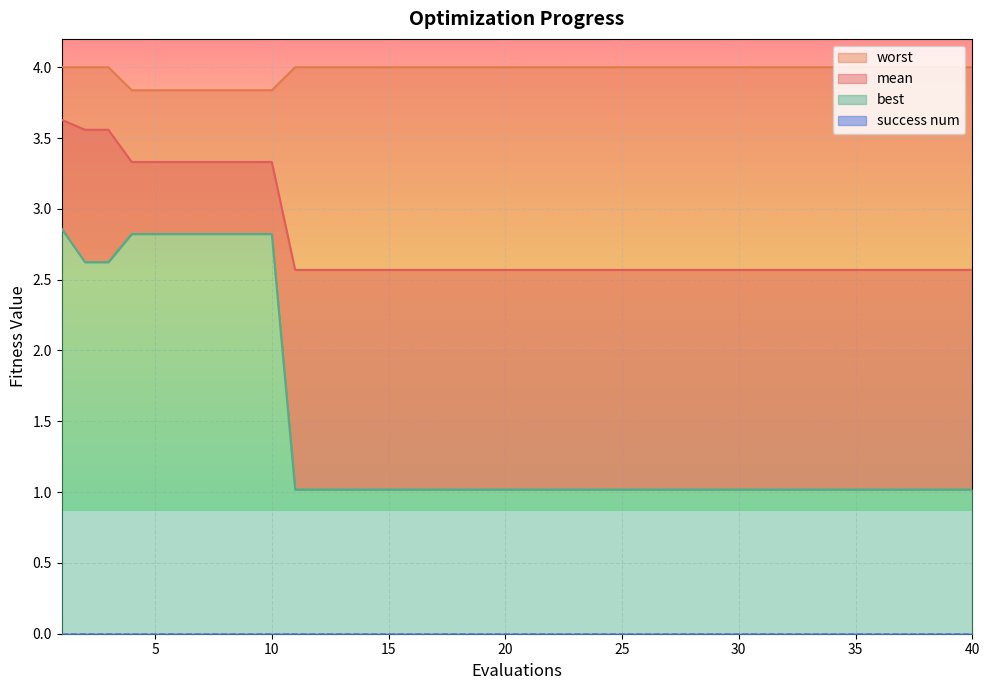

How many categories are shown in the chart?

40